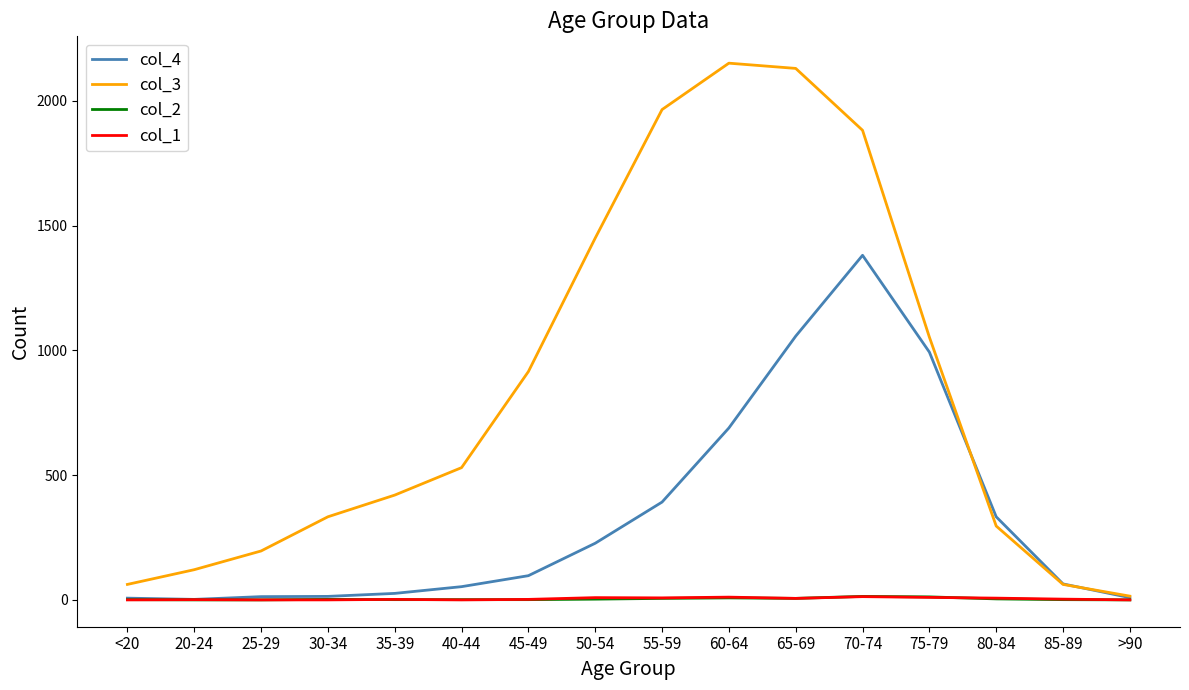

Which series has the widest spread of values?

col_3